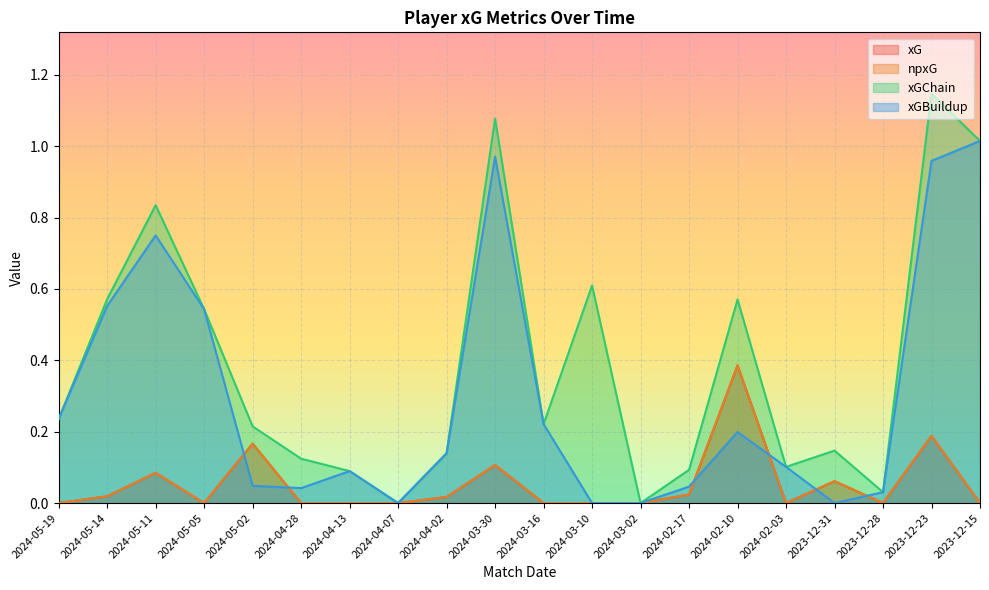

Where is xGChain nearest to the value 0?

2024-04-07